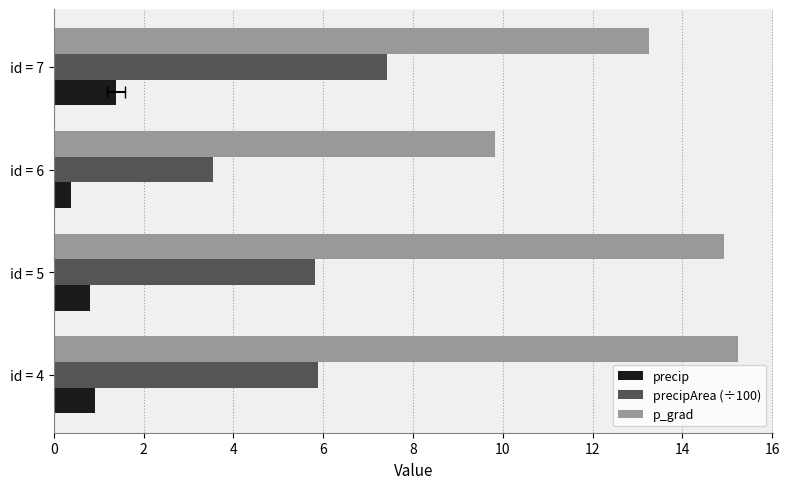

What is the lowest value of the precipArea (÷100) series?

3.5